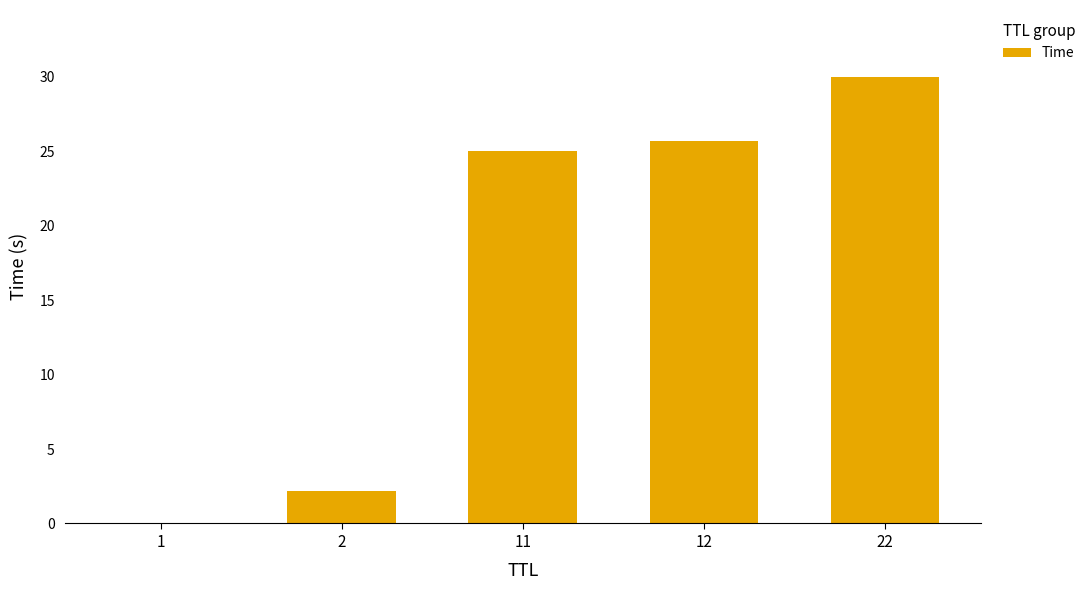

The chart shows a value of 25.0 at 11. True or false?

True